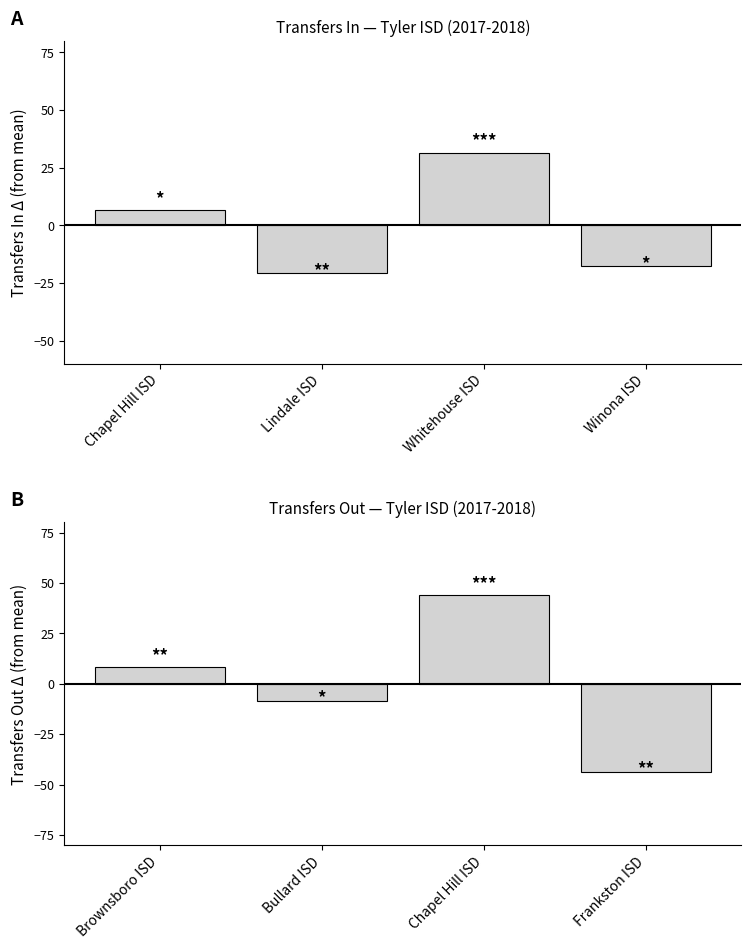

What is the maximum value shown in the chart?

44.2